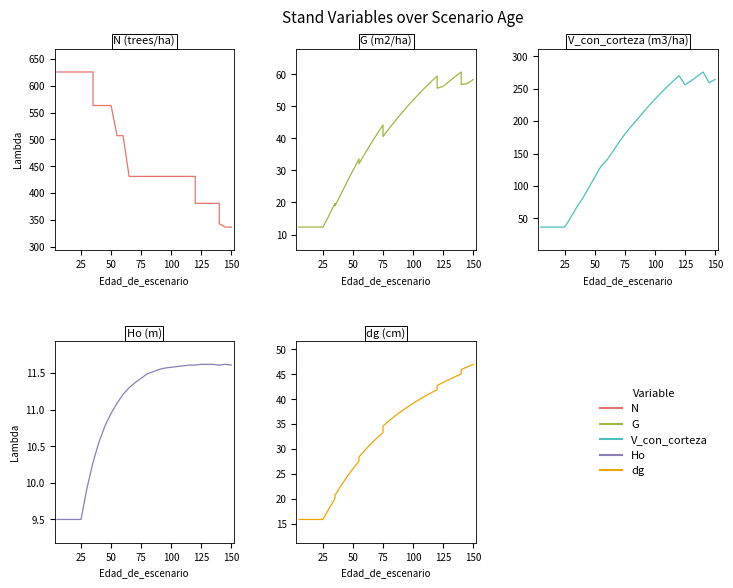

How many series are shown in this chart?

5